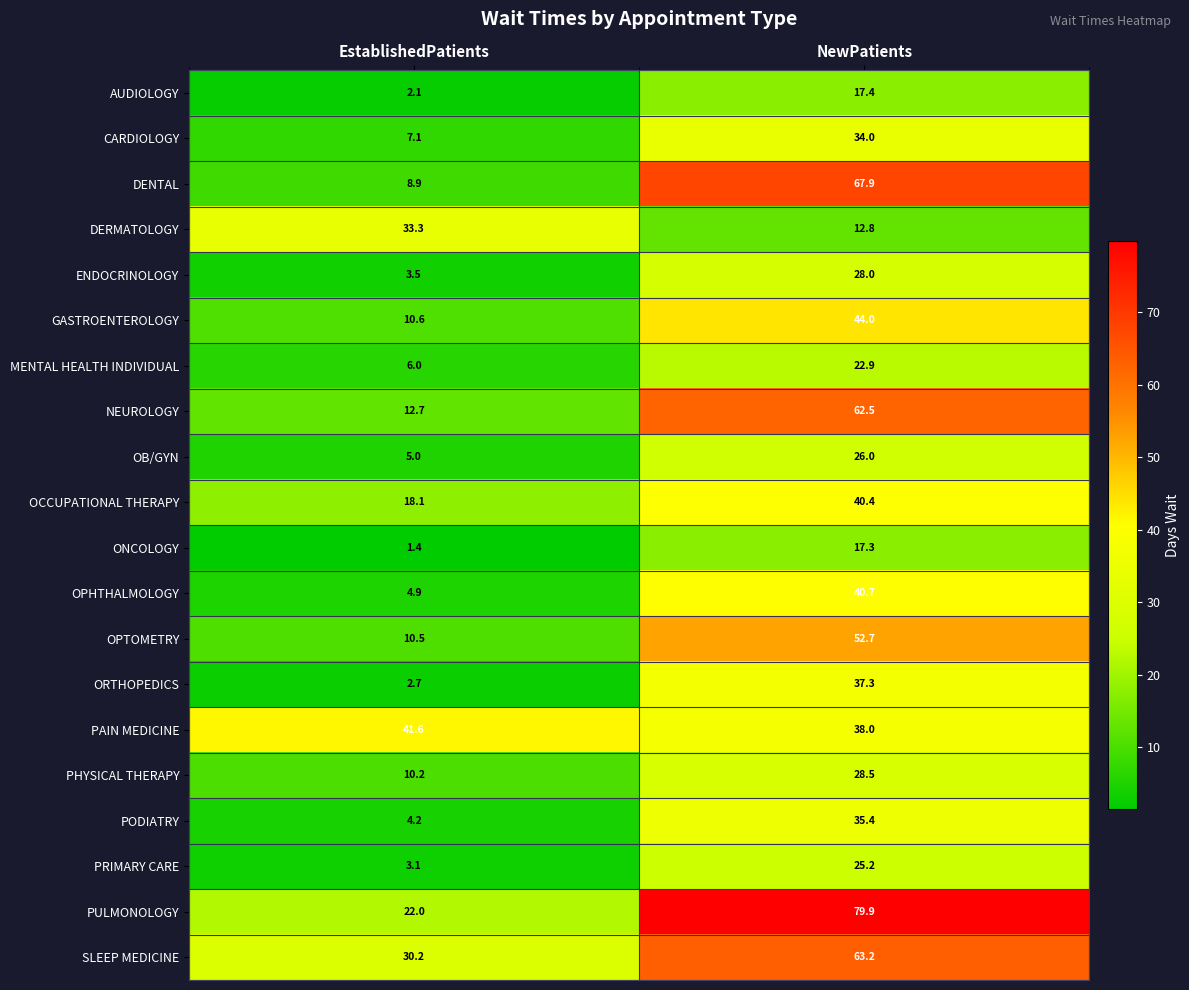

What is the difference between the ONCOLOGY values at EstablishedPatients and NewPatients?

15.9